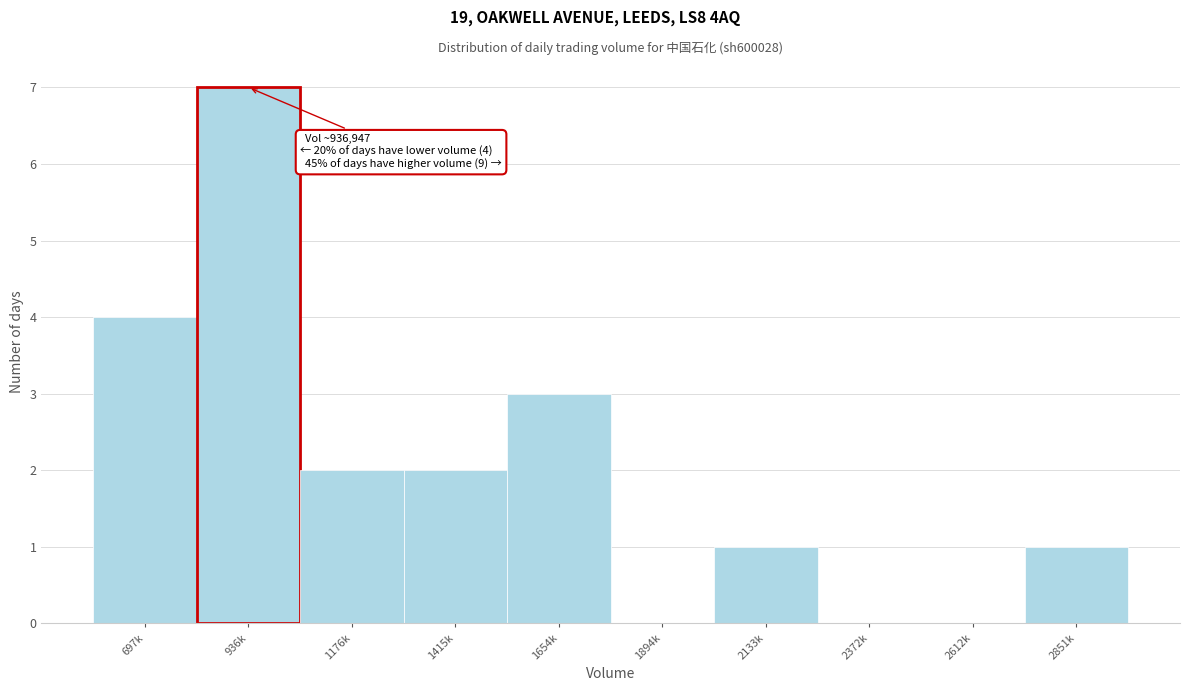

Reading right to left, extract all data points from this chart.

2851k=1	2612k=0	2372k=0	2133k=1	1894k=0	1654k=3	1415k=2	1176k=2	936k=7	697k=4